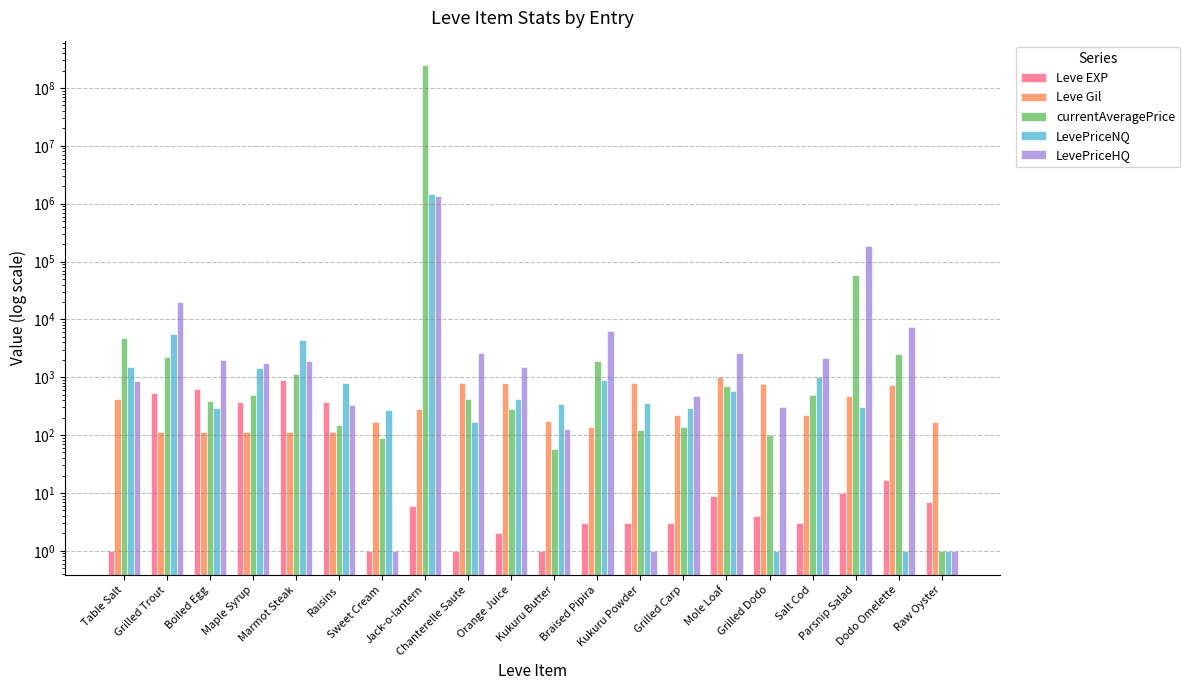

What is the label of the 1st bar from the left?

Table Salt